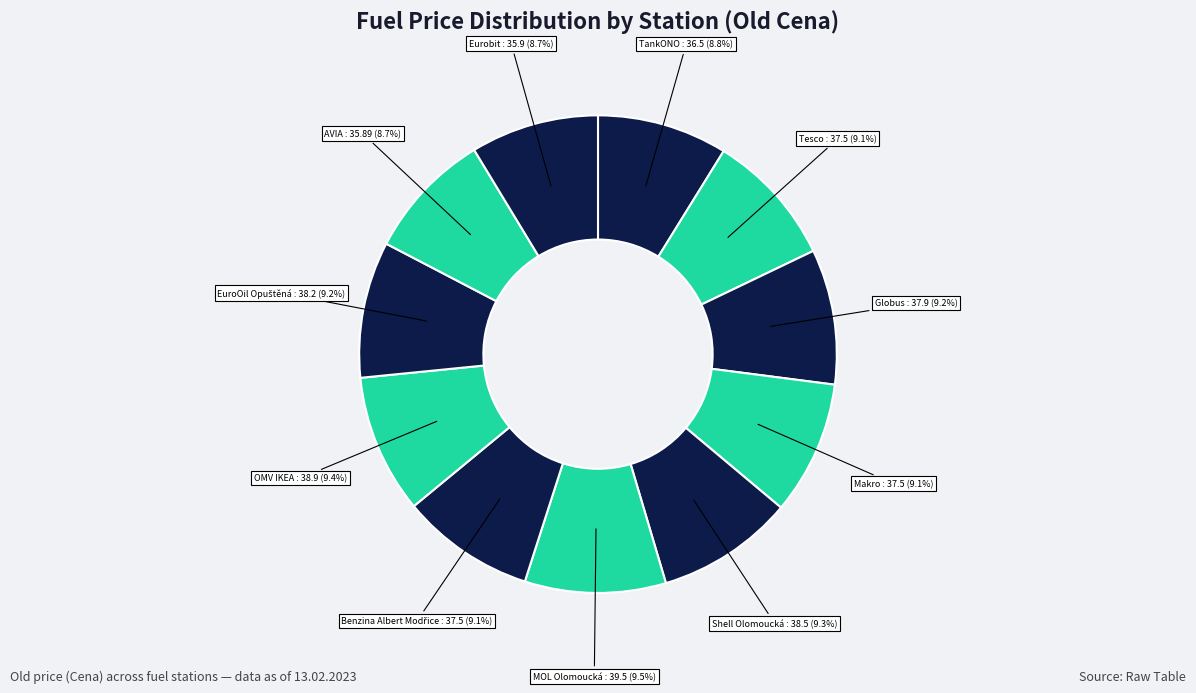

How many segments does this pie chart have?

11